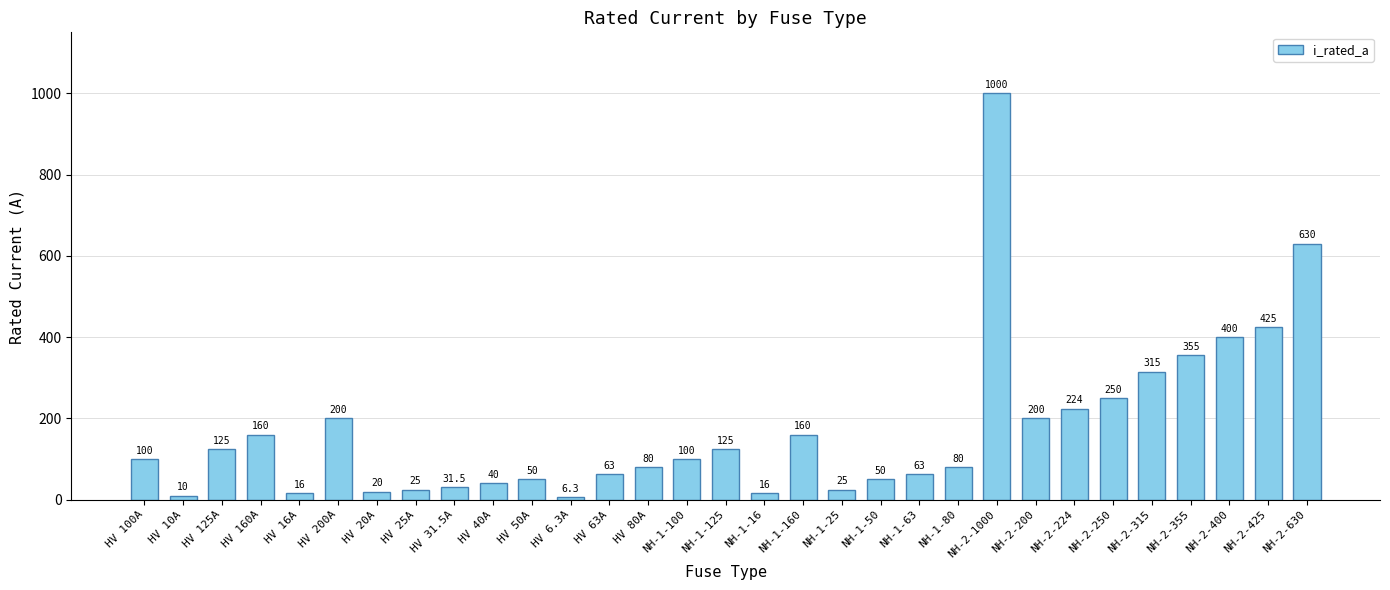

Reading left to right, list all the values displayed in this chart.

HV 100A=100.0	HV 10A=10.0	HV 125A=125.0	HV 160A=160.0	HV 16A=16.0	HV 200A=200.0	HV 20A=20.0	HV 25A=25.0	HV 31.5A=31.5	HV 40A=40.0	HV 50A=50.0	HV 6.3A=6.3	HV 63A=63.0	HV 80A=80.0	NH-1-100=100.0	NH-1-125=125.0	NH-1-16=16.0	NH-1-160=160.0	NH-1-25=25.0	NH-1-50=50.0	NH-1-63=63.0	NH-1-80=80.0	NH-2-1000=1000.0	NH-2-200=200.0	NH-2-224=224.0	NH-2-250=250.0	NH-2-315=315.0	NH-2-355=355.0	NH-2-400=400.0	NH-2-425=425.0	NH-2-630=630.0